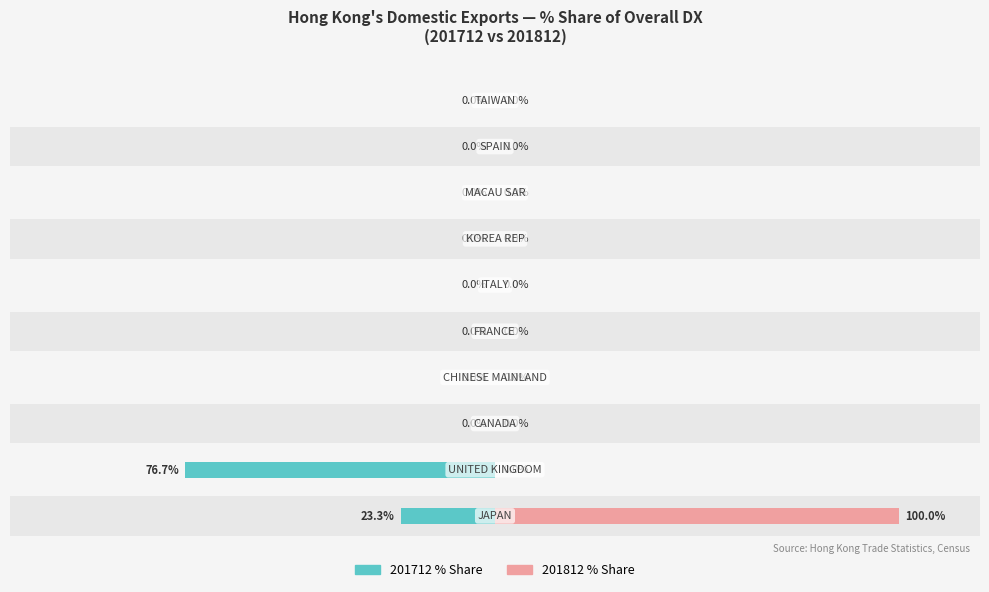

Reading left to right, transcribe all the data shown in this chart.

201712 Share: 0=-23.3	1=-76.7	2=0.0	3=0.0	4=0.0	5=0.0	6=0.0	7=0.0	8=0.0	9=0.0
201812 Share: 0=100.0	1=0.0	2=0.0	3=0.0	4=0.0	5=0.0	6=0.0	7=0.0	8=0.0	9=0.0